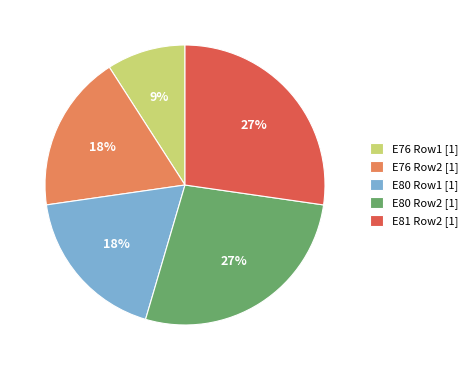

Approximately how many times larger is the value at E81 Row2 [1] compared to E80 Row1 [1]?

1.5